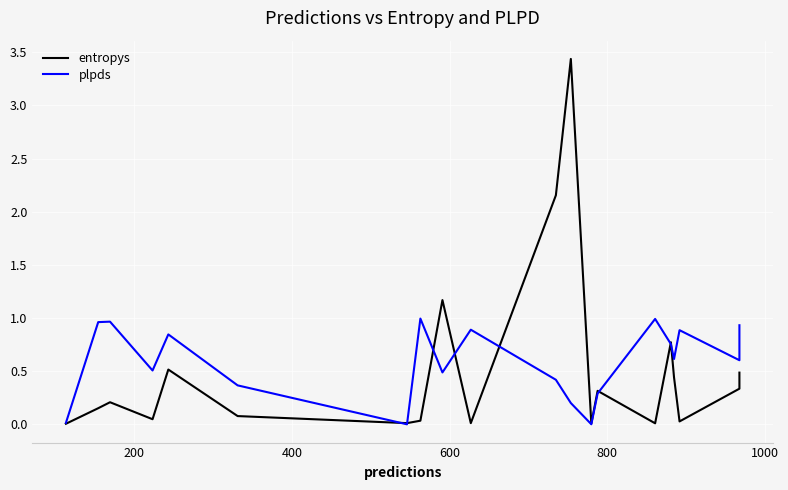

The value of plpds at 1200 is 0.0. True or false?

False